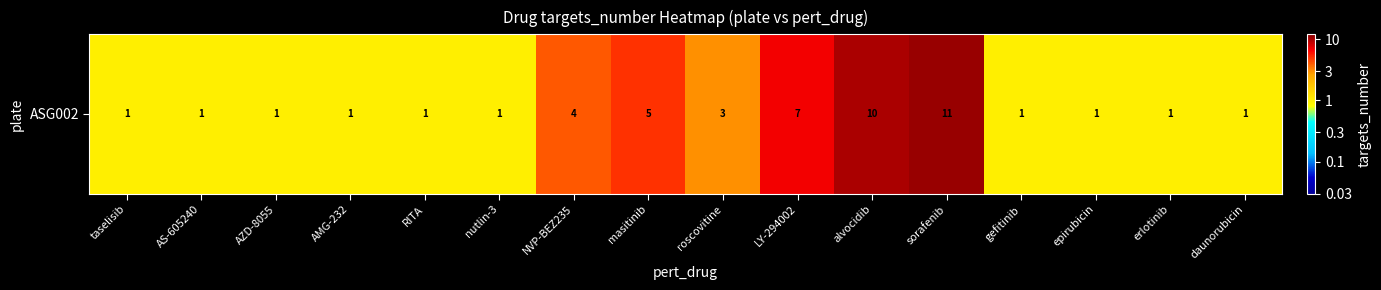

What is the difference between the maximum and minimum values?

10